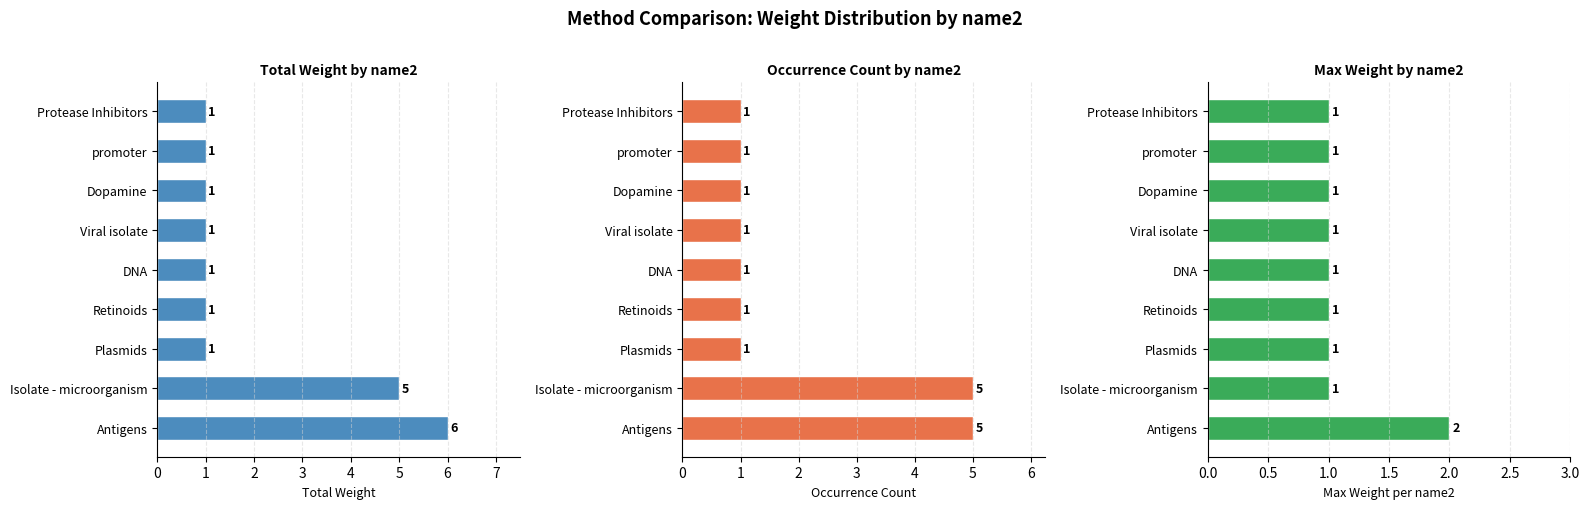

At how many categories does at least one series exceed 2?

2